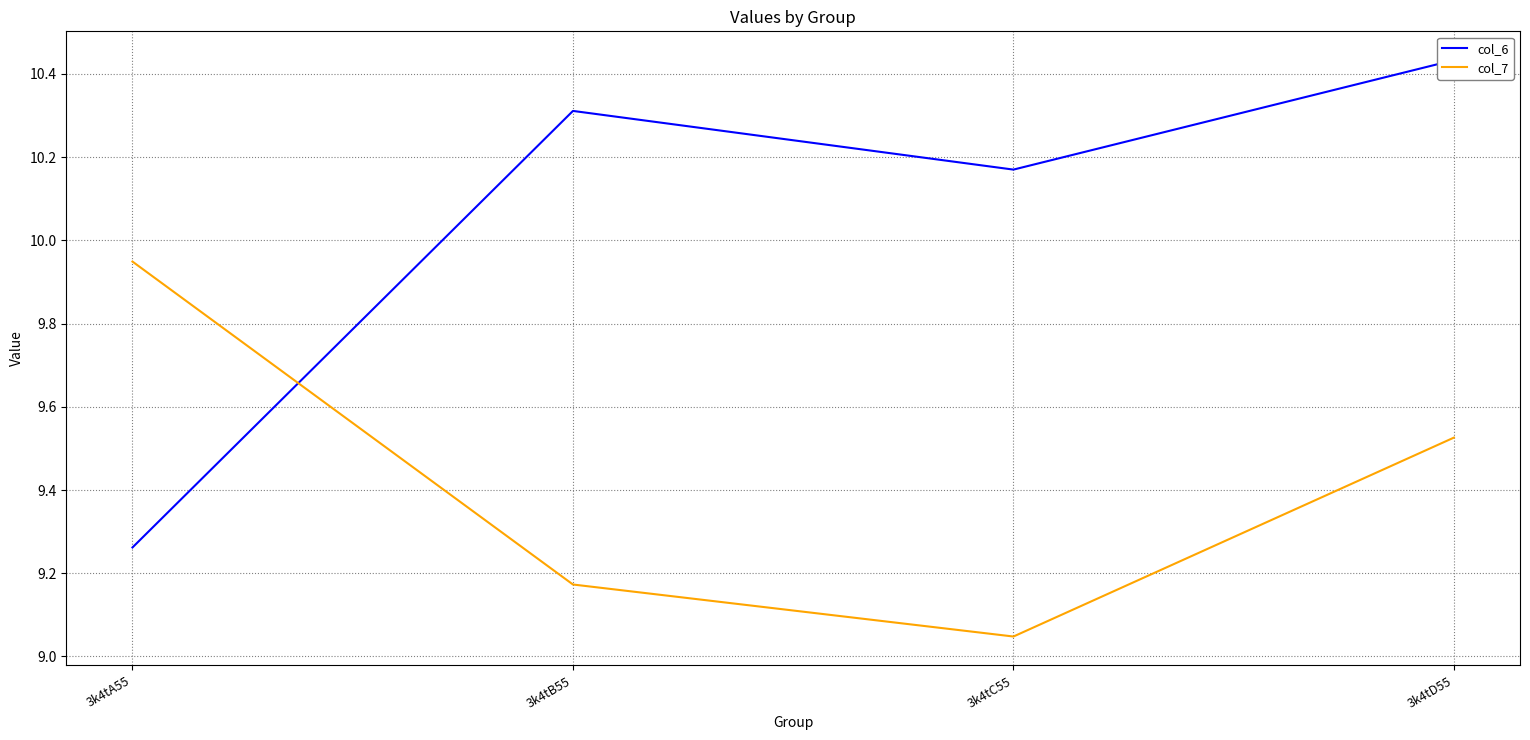

Which series has the widest spread of values?

col_6